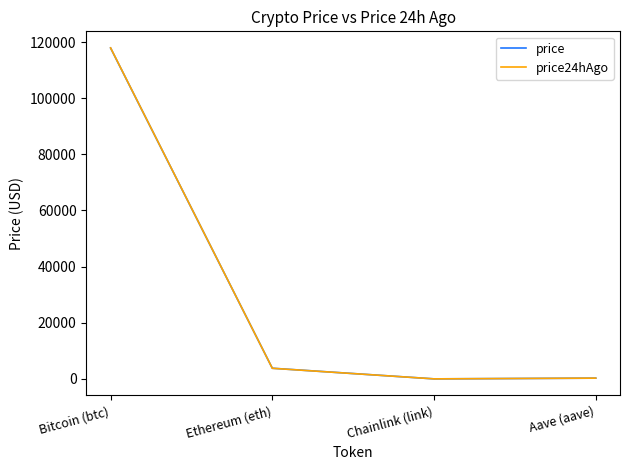

After their last crossing, which series has the higher values: price24hAgo or price?

price24hAgo